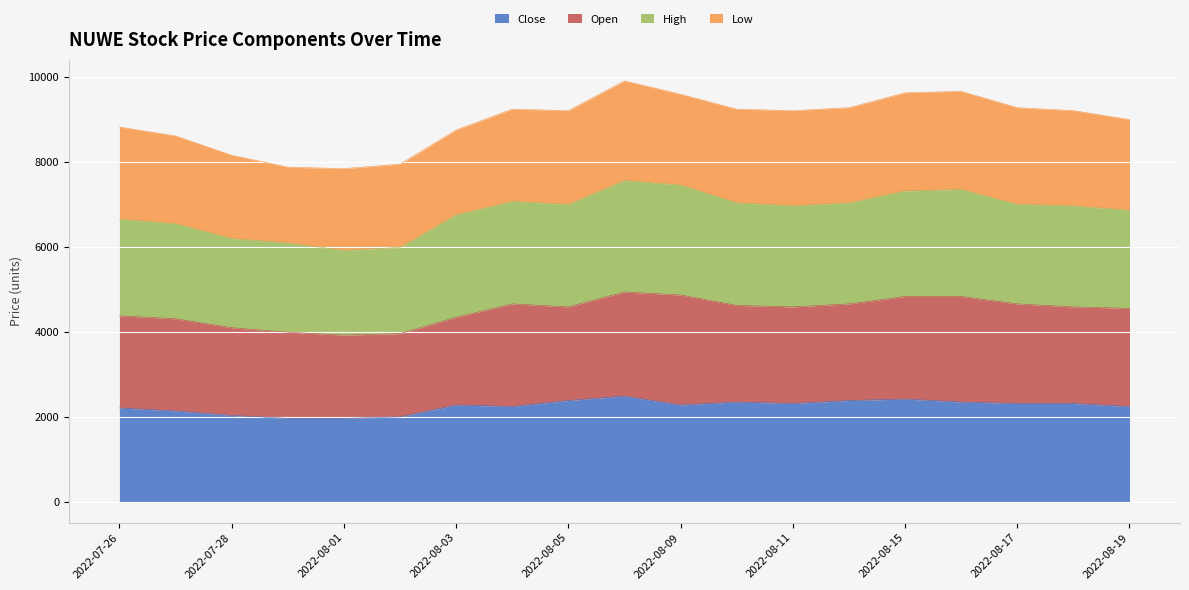

Which series has the widest spread of values?

High